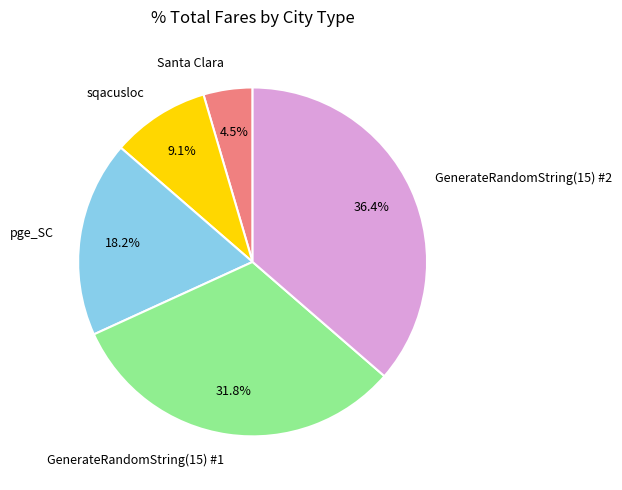

Between Santa Clara and GenerateRandomString(15) #2, which is larger?

GenerateRandomString(15) #2